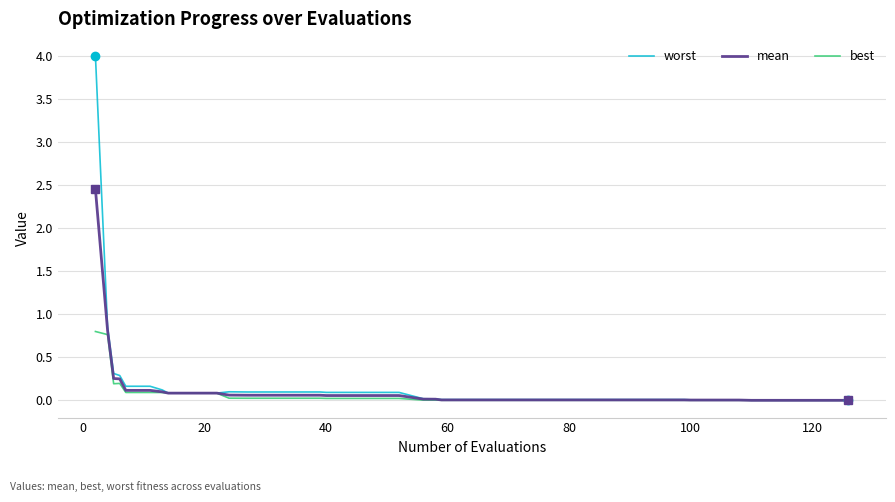

Which series has the widest spread of values?

worst